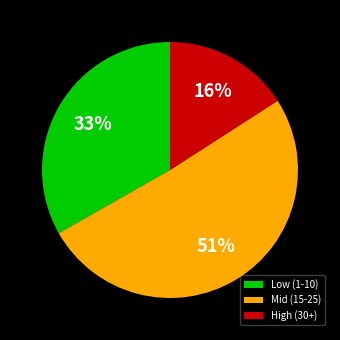

To the nearest percent, what is the average slice percentage?

33%